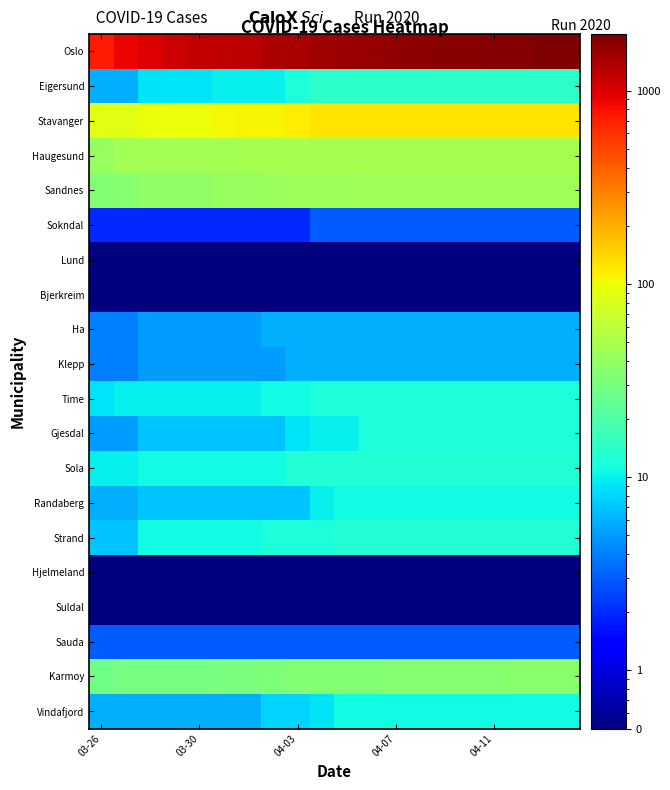

At which category is the sum across all series the highest?

19